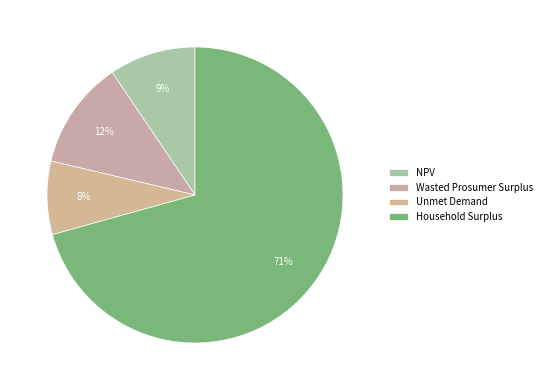

Do Unmet Demand and NPV together represent more than half of the pie?

No